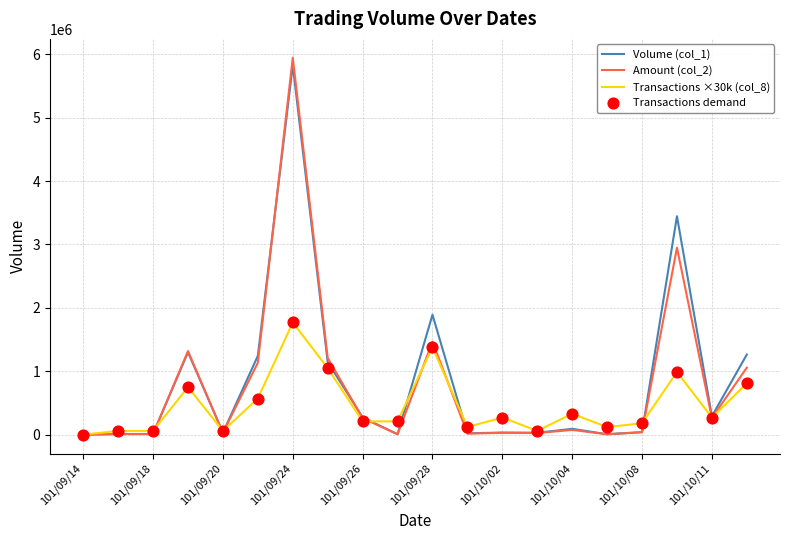

What is the maximum value shown in the chart?

5944910